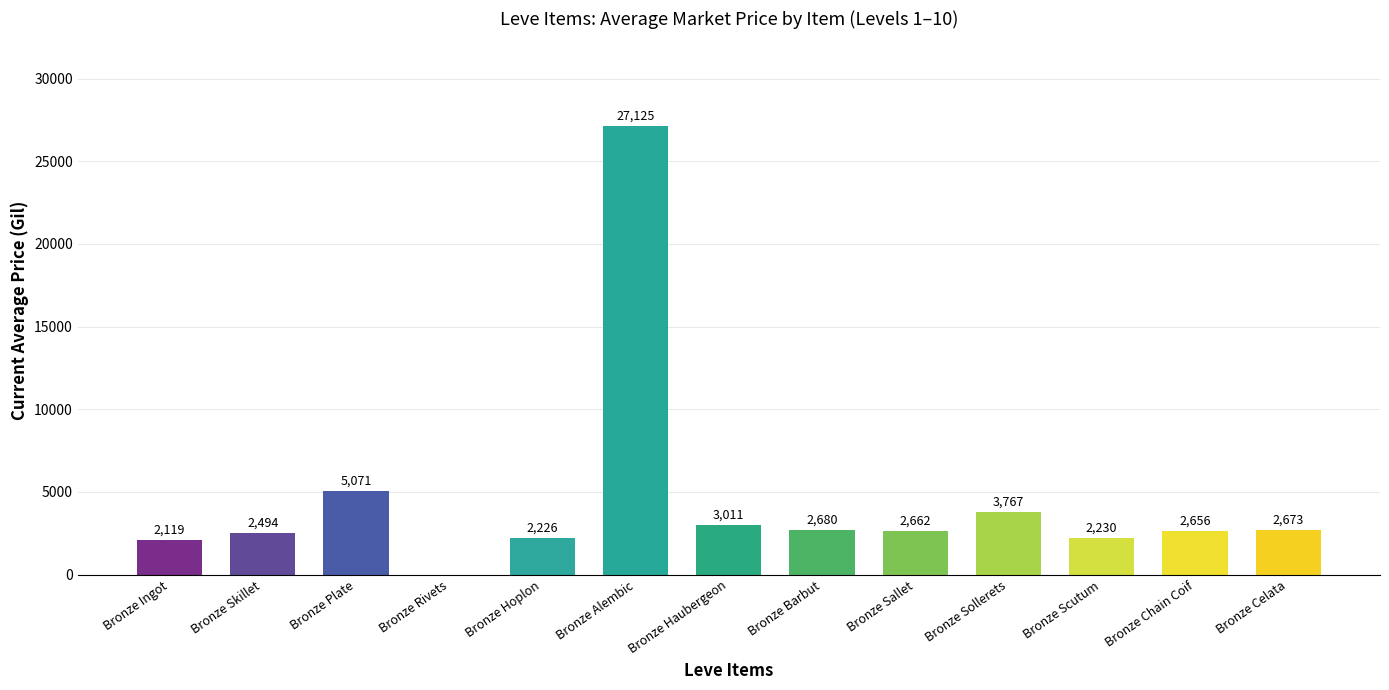

Which label corresponds to the largest value in the chart?

Bronze Alembic